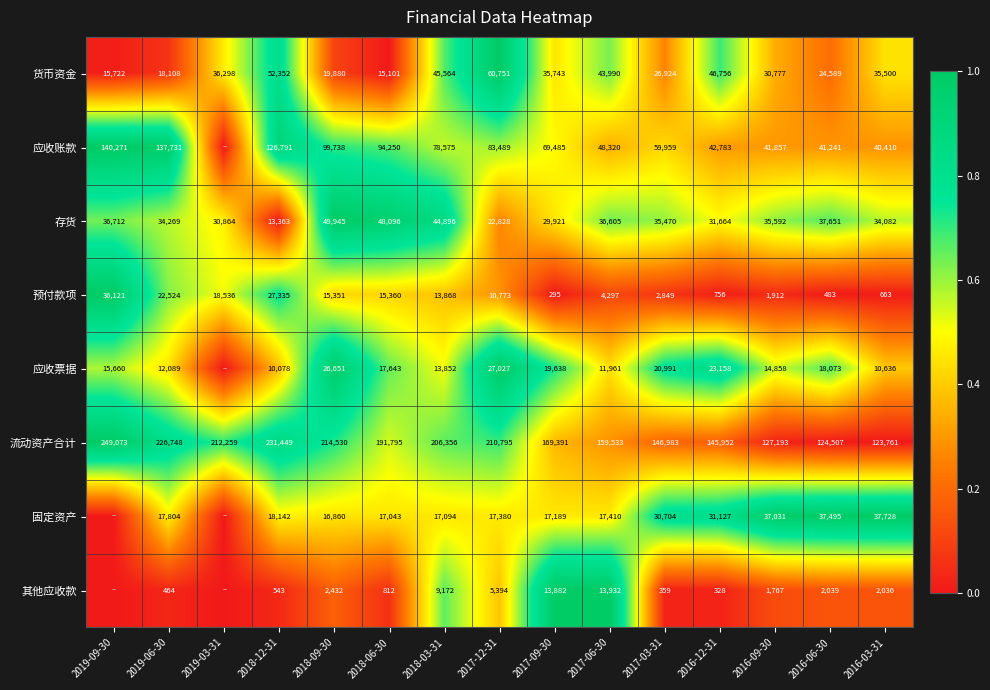

True or false: 应收票据 has a value of 19638 at 2017-09-30.

True